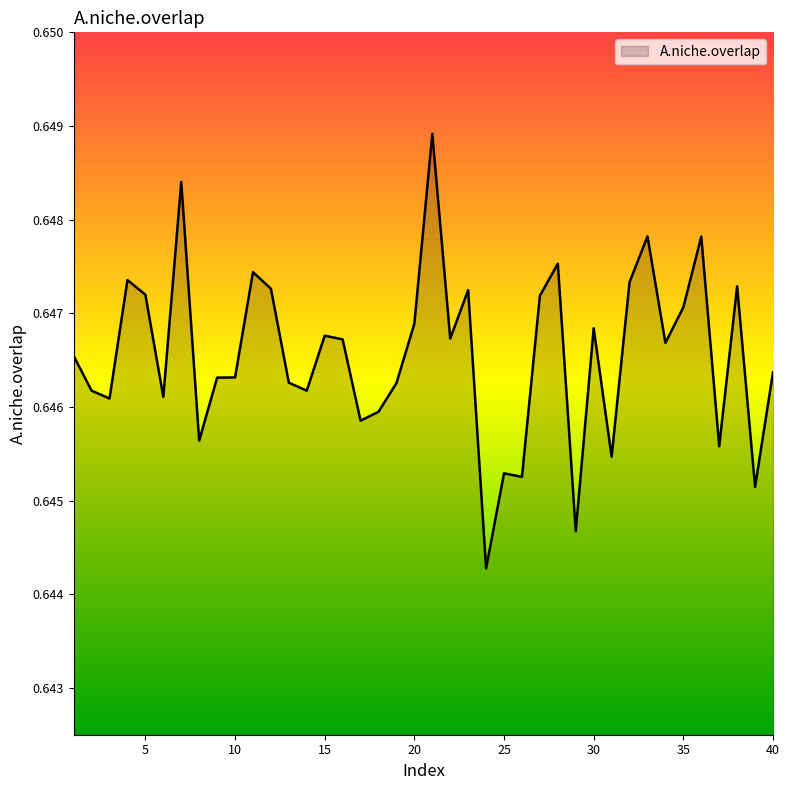

Does the chart have visible grid lines?

No